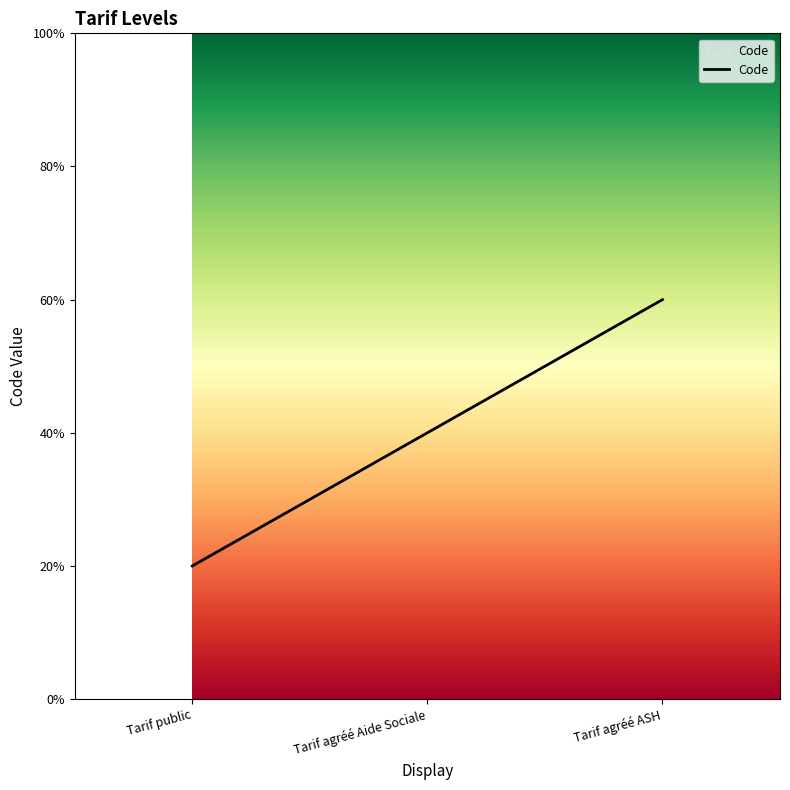

Is this an area chart (filled region under the line)?

Yes